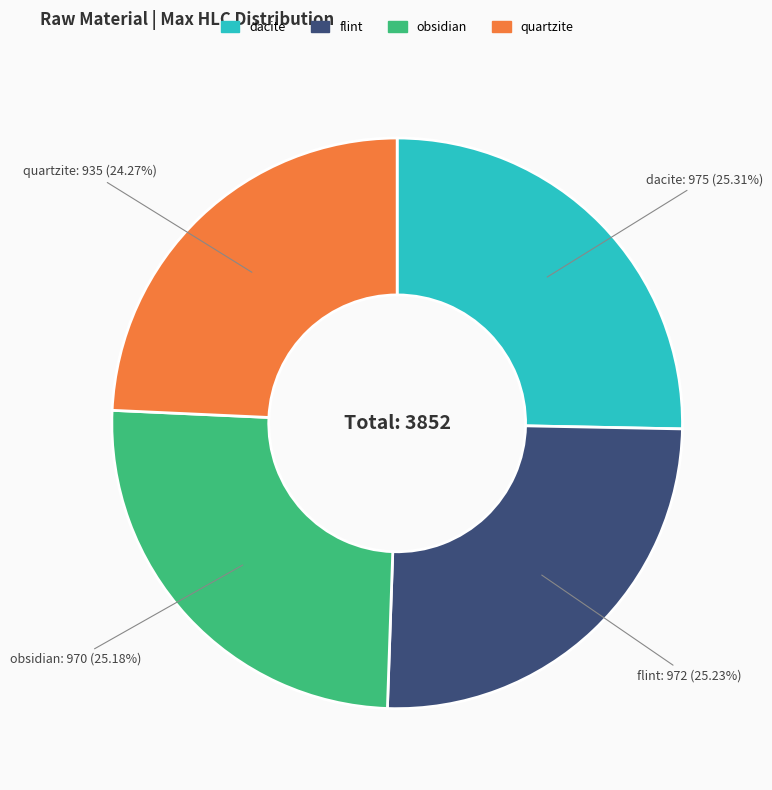

What is the smallest slice in the pie chart?

quartzite